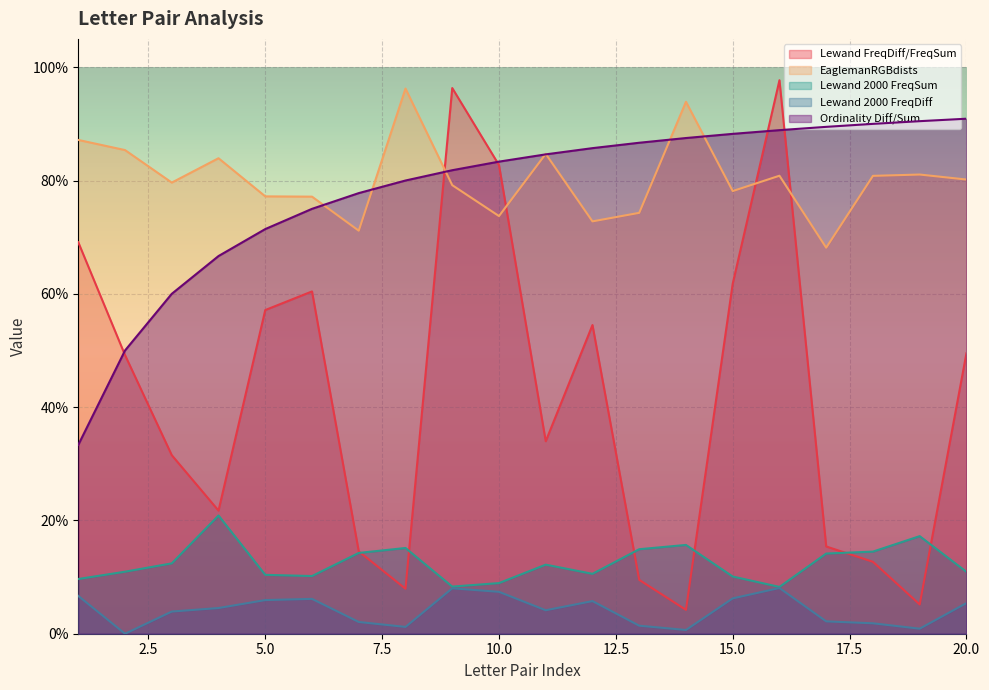

At which label is Lewand 2000 FreqSum closest to 0?

16